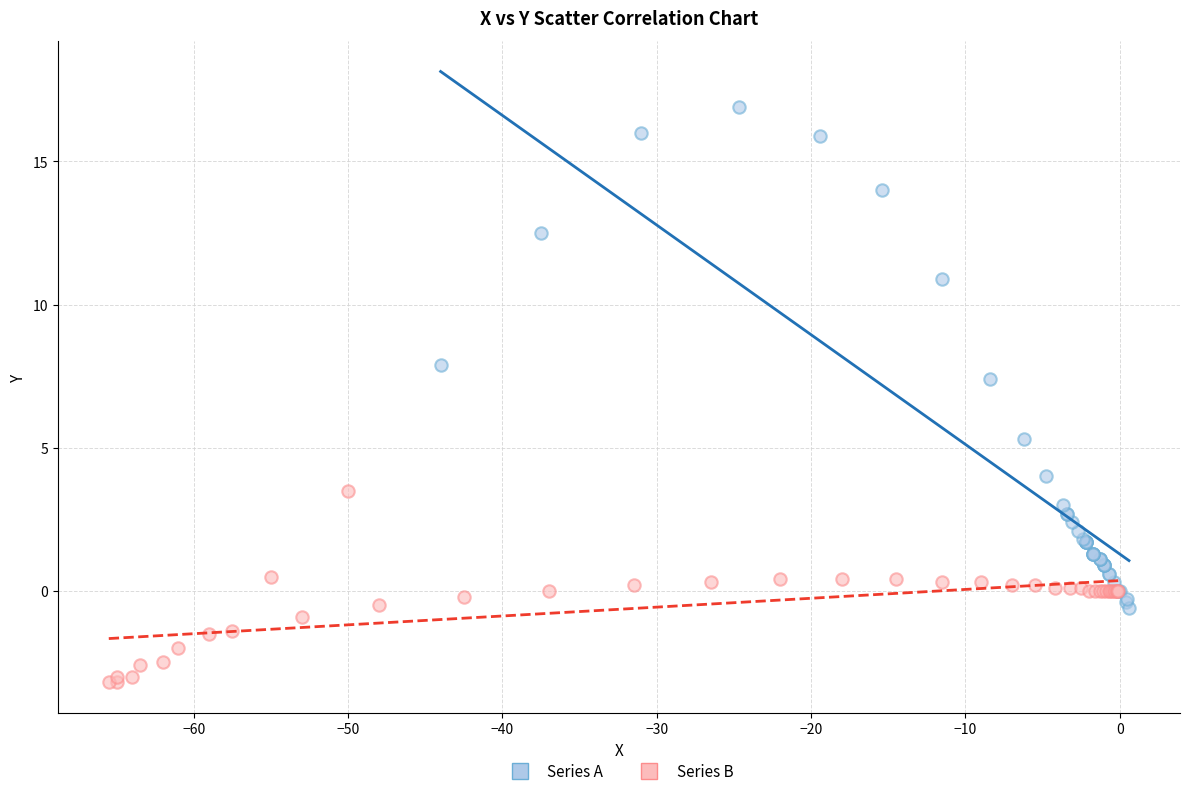

Which series reaches the minimum Y coordinate?

Series B